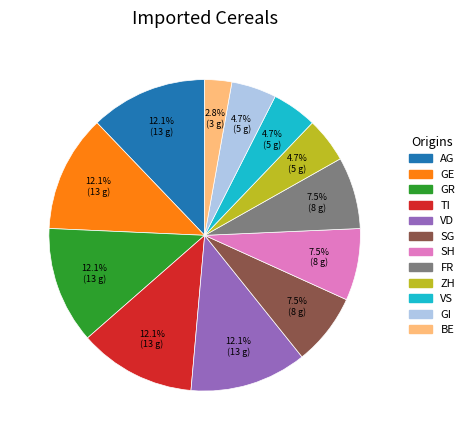

Is there a majority slice in this chart?

No